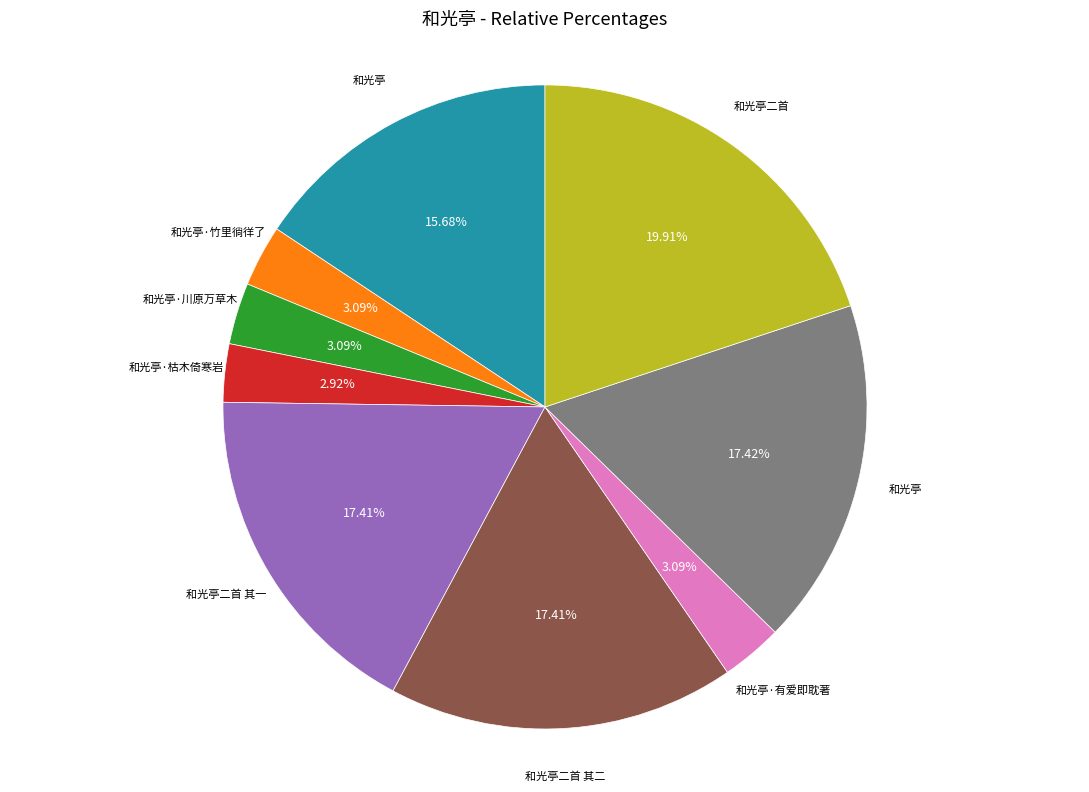

Is there any slice that represents more than half of the pie?

No